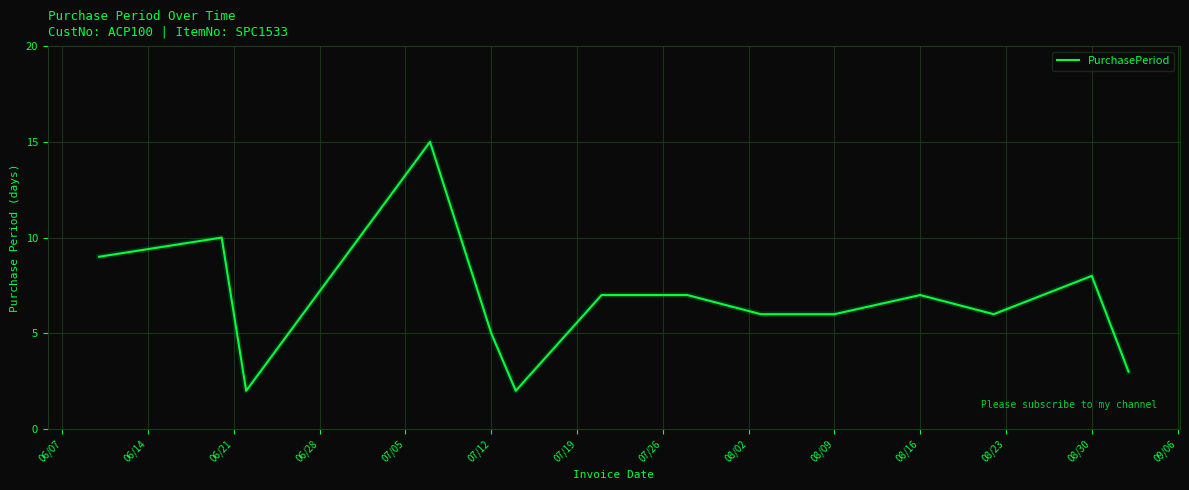

Does the chart display data point markers on the line(s)?

No